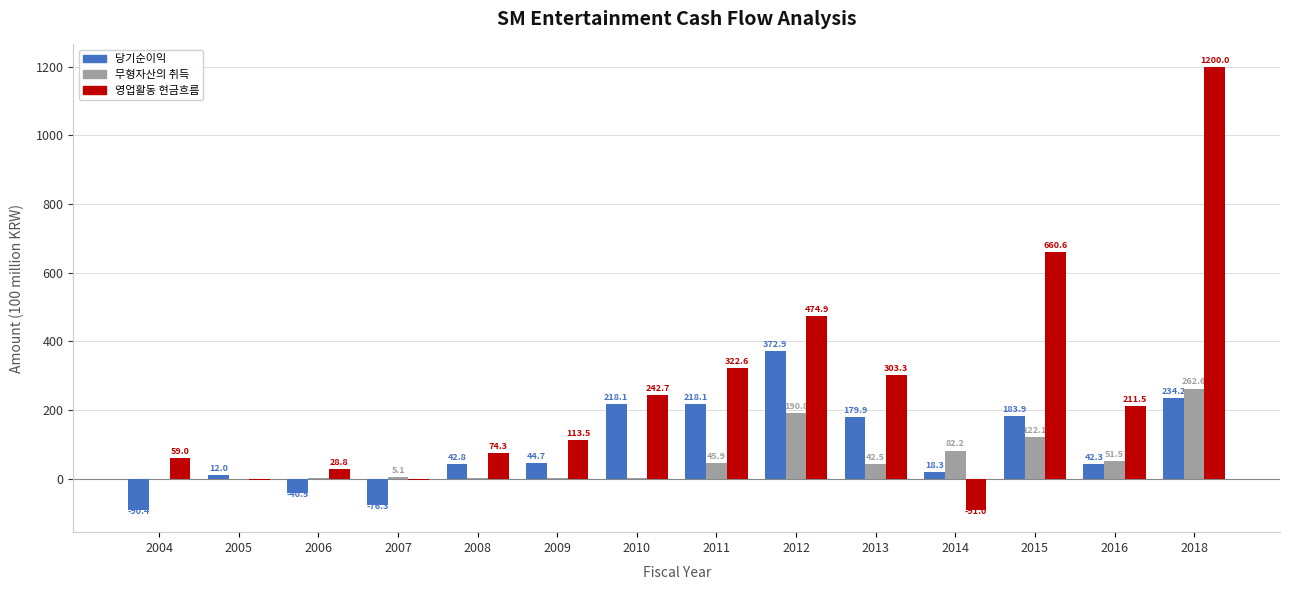

At which category does the chart reach its peak across all series?

2018